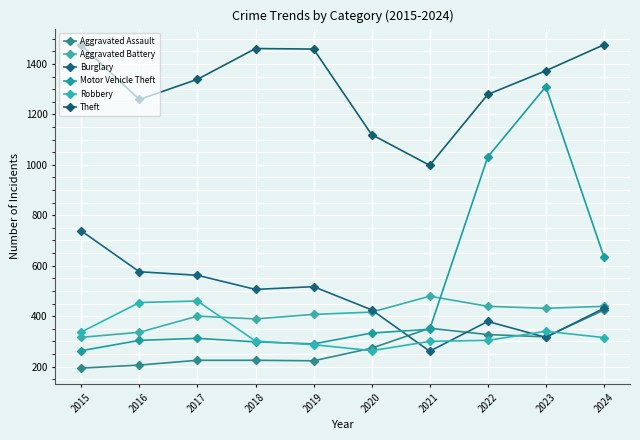

At which category is the sum across all series the highest?

2023